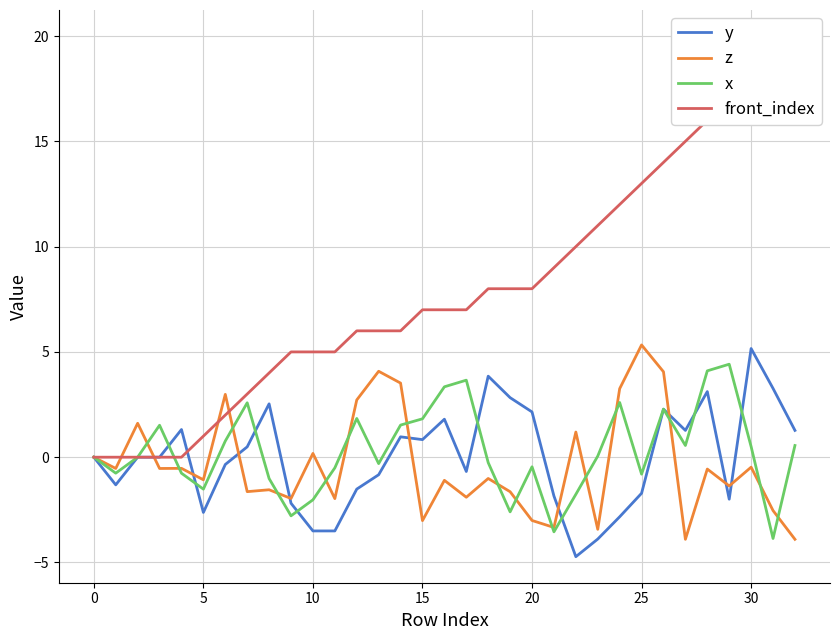

Is it true that z equals 5.3 at 25?

True